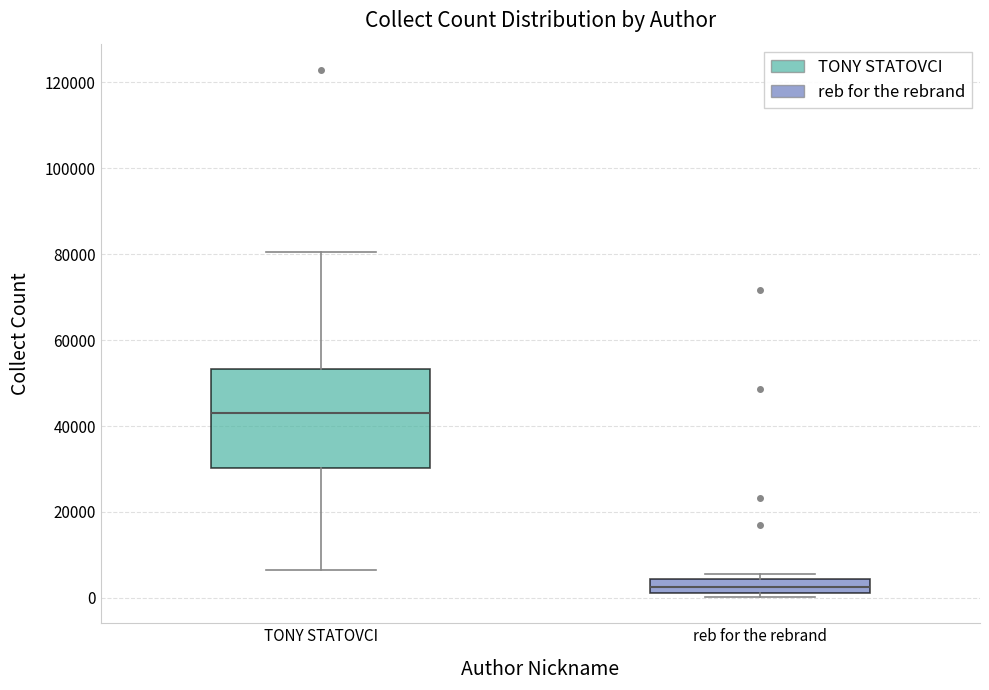

Reading left to right, transcribe this box plot: for each box, give where its median line is, the range the box spans, and where its two whiskers end, as read against the y-axis. The values are not printed on the chart, so give them approximately, as read against the axis.

TONY STATOVCI: median 42000, box 30000 to 54000, whiskers 6000 to 80000
reb for the rebrand: median 2000 (inside the box), box 2000 to 4000, whiskers 0 to 6000